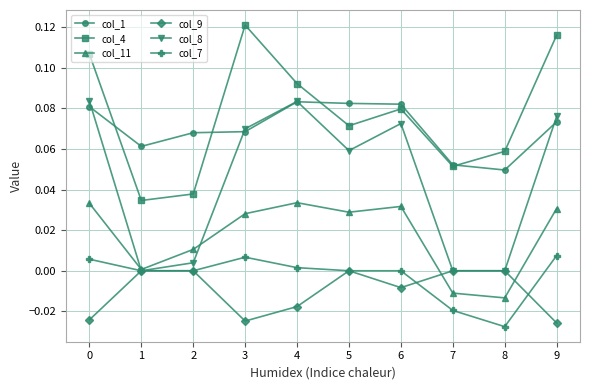

True or false: col_4 has more than 0 interior local peaks.

True